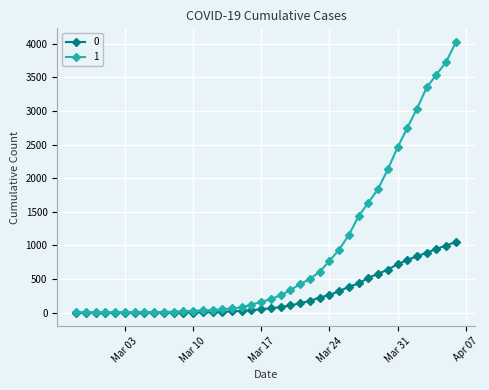

How many data points does each series have?

40